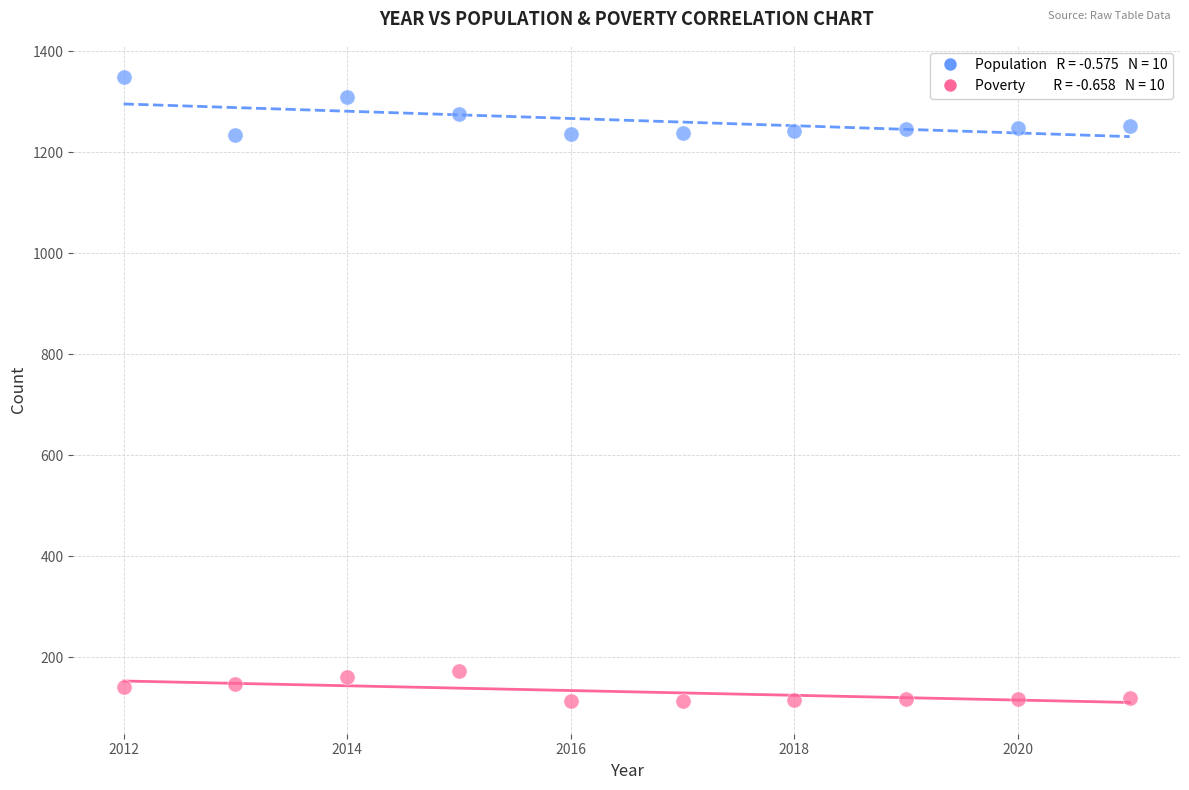

Across all data points, what is the range of Y values (max minus min)?

1236